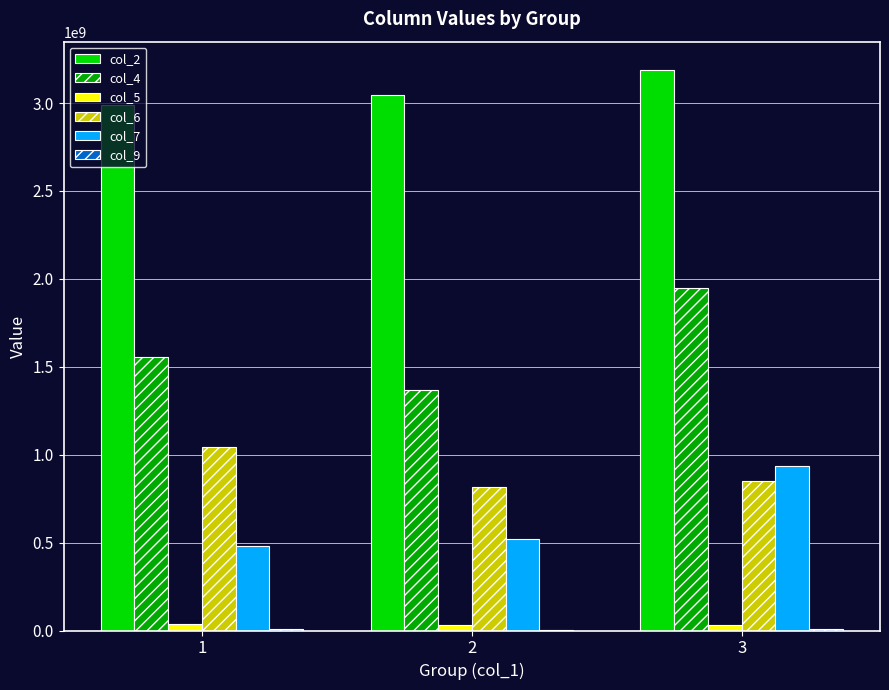

At which category is the sum across all series the highest?

3